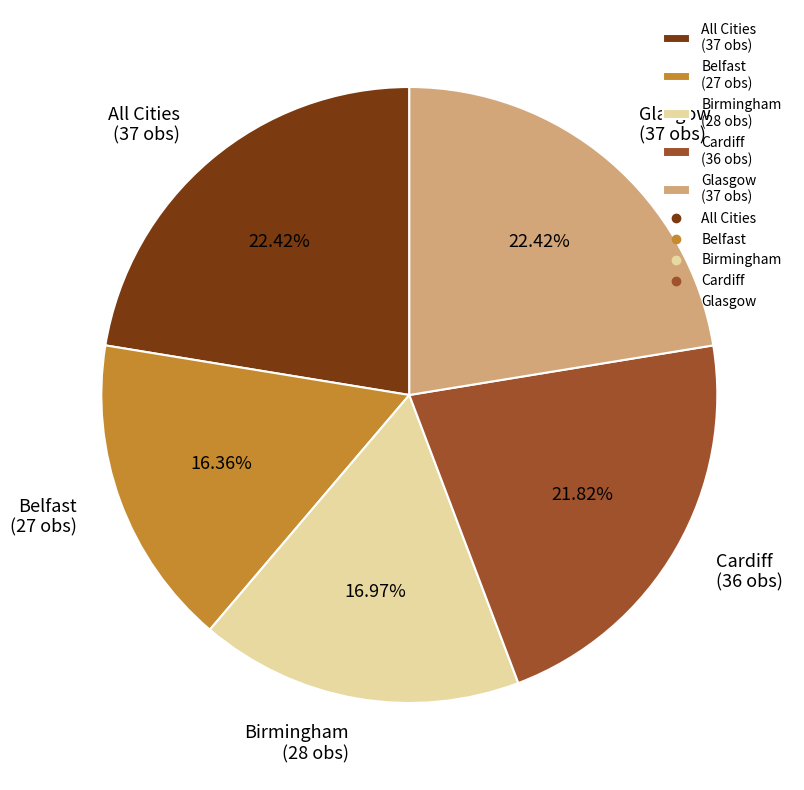

Between Cardiff (36 obs) and Glasgow (37 obs), which is larger?

Glasgow (37 obs)